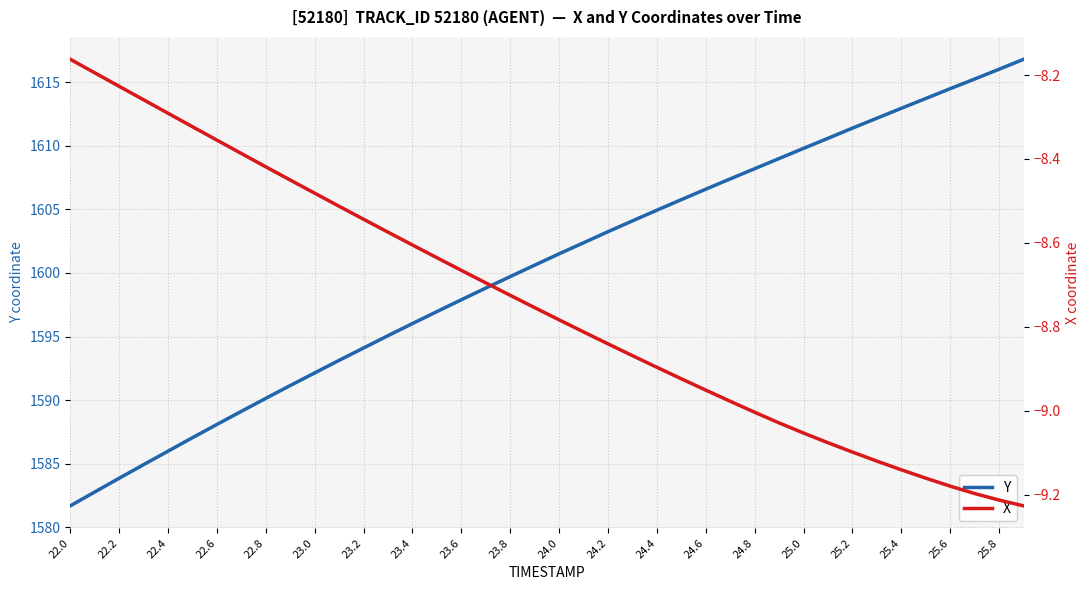

At which label does Y first exceed 1601?

24.0